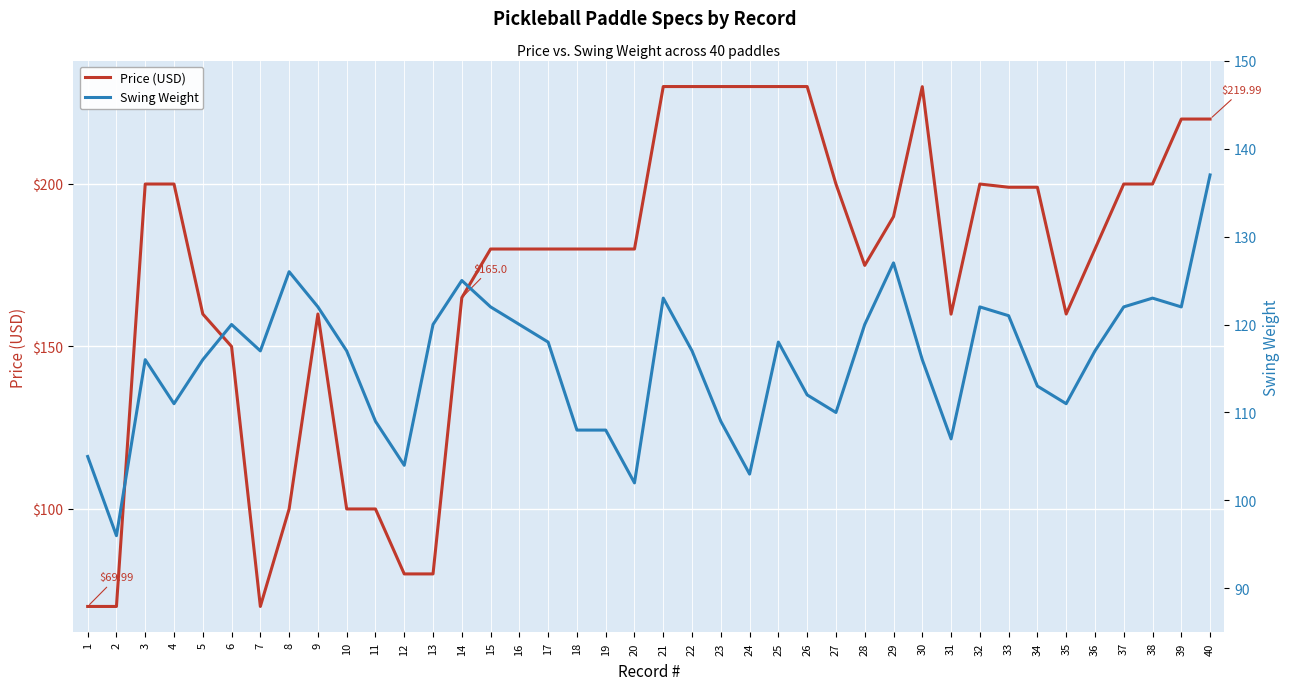

Rank the series at 2 from highest to lowest value.

Swing Weight, Price (USD)